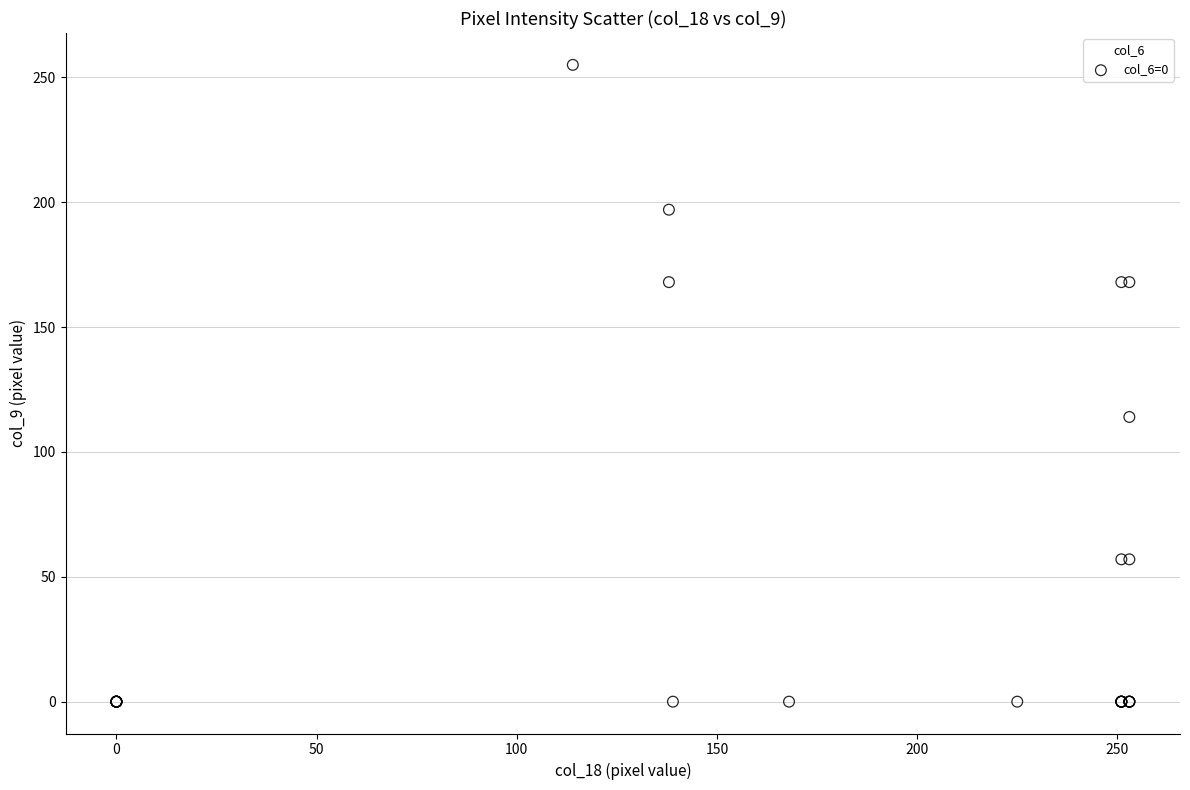

What Y value in the scatter plot is closest to 127?

114